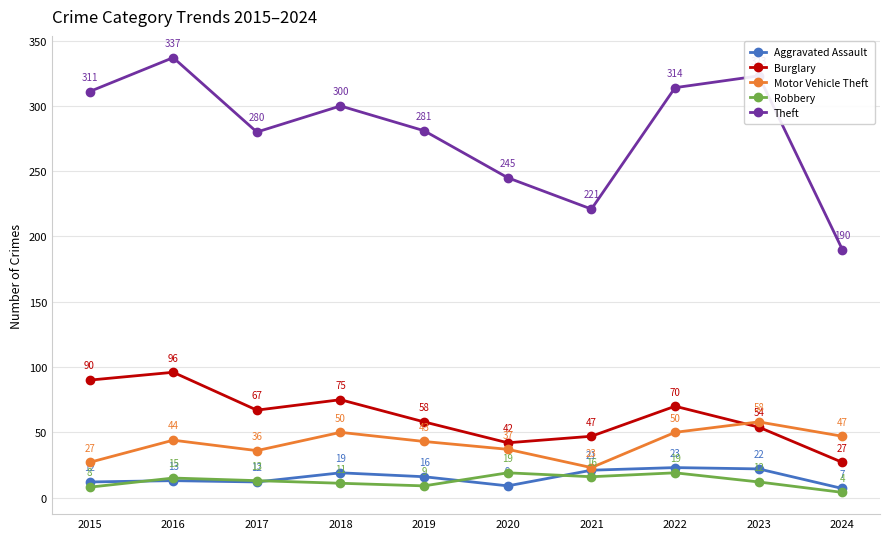

Is this an area chart (filled region under the line)?

No